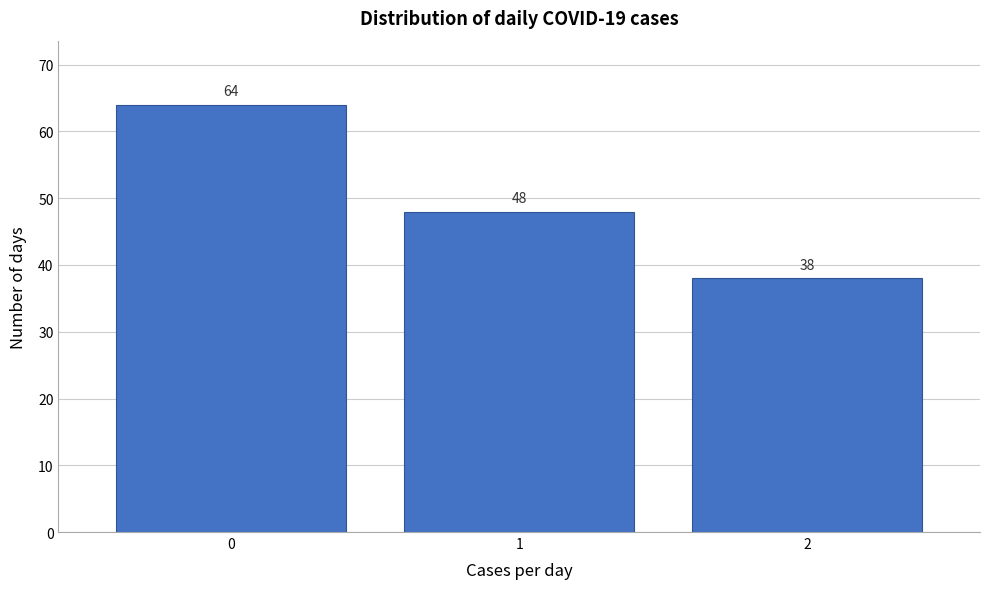

Reading left to right, list every bar in this chart as the range it spans on the x-axis followed by its height.

-0.5 to 0.5: 64
0.5 to 1.5: 48
1.5 to 2.5: 38